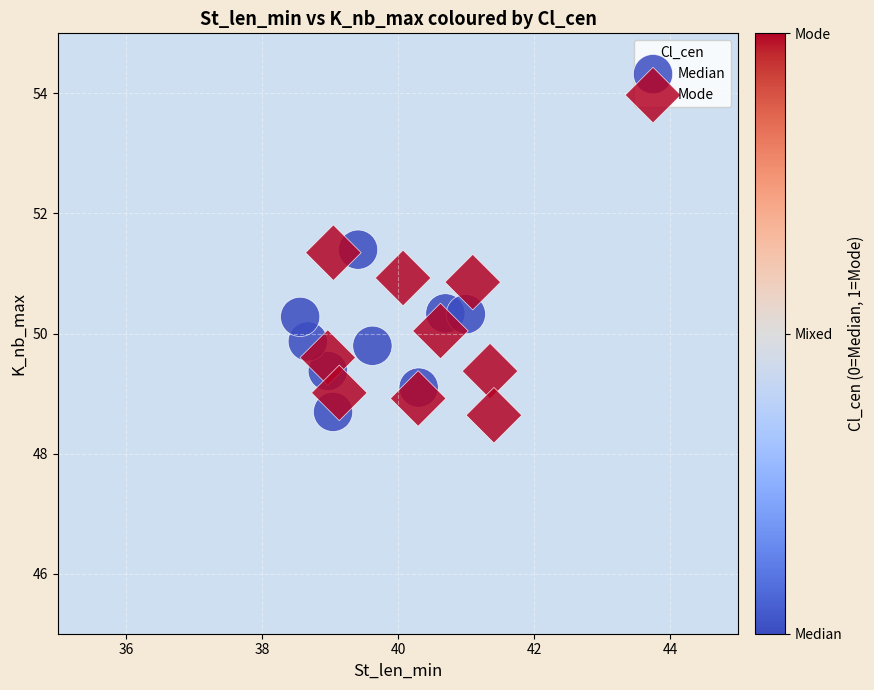

What are all the series names shown in the legend?

Median, Mode